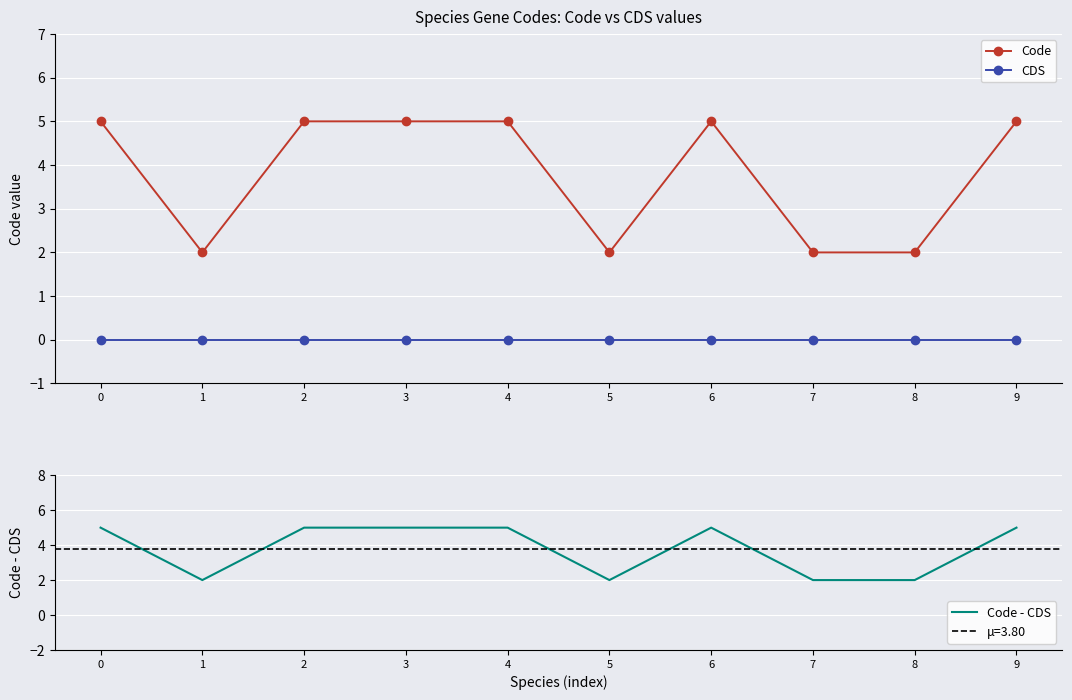

Reading left to right, extract all data points from this chart.

Code: 0=5	1=2	2=5	3=5	4=5	5=2	6=5	7=2	8=2	9=5
CDS: 0=0	1=0	2=0	3=0	4=0	5=0	6=0	7=0	8=0	9=0
Code - CDS: 0=5	1=2	2=5	3=5	4=5	5=2	6=5	7=2	8=2	9=5